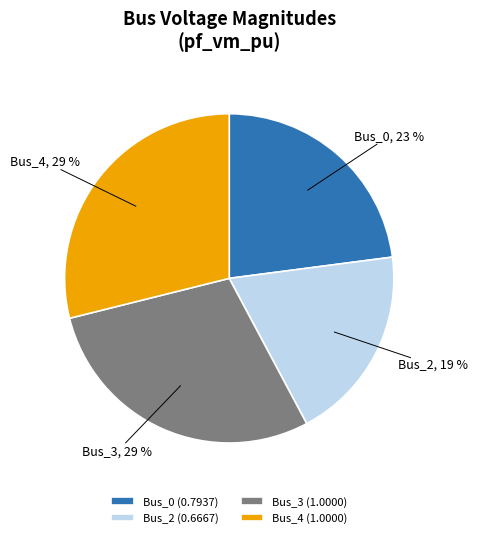

Which slice is the smallest?

Bus_2 (0.6667)